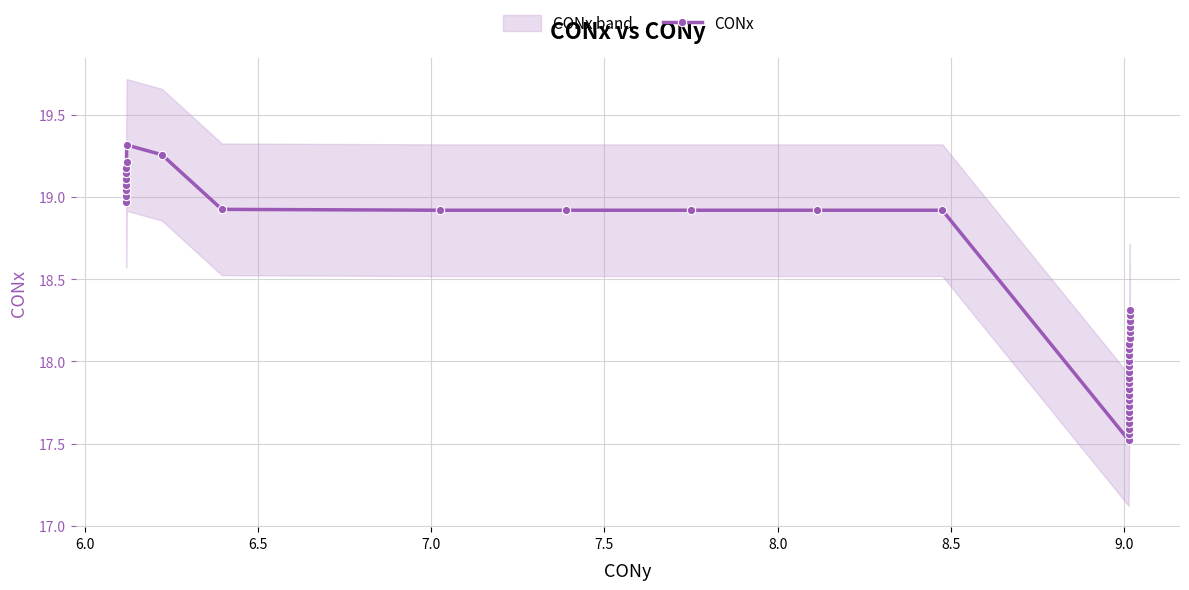

What is the value of the CONx point at the 7th from the left?

19.2